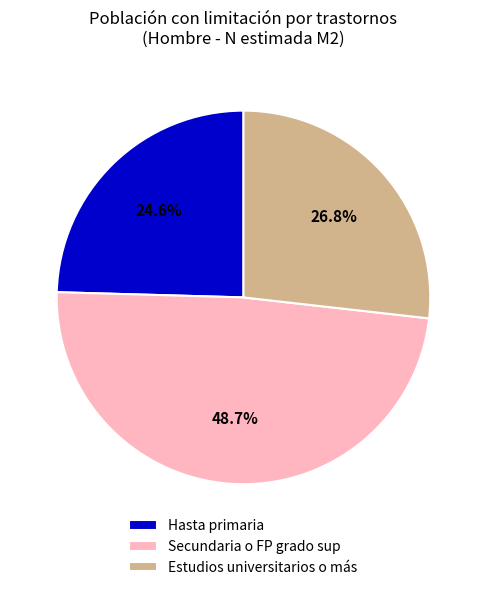

Rank the categories by value from lowest to highest.

Hasta primaria, Estudios universitarios o más, Secundaria o FP grado sup